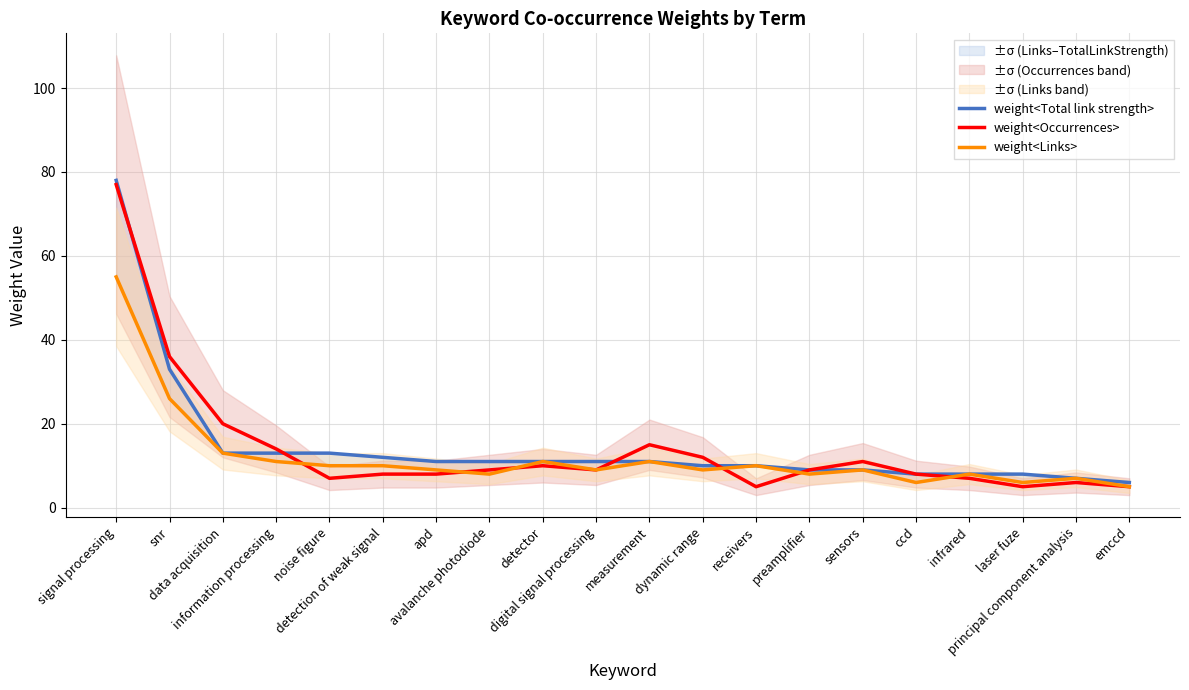

What are all the series names shown in the legend?

weight<Total link strength>, weight<Occurrences>, weight<Links>